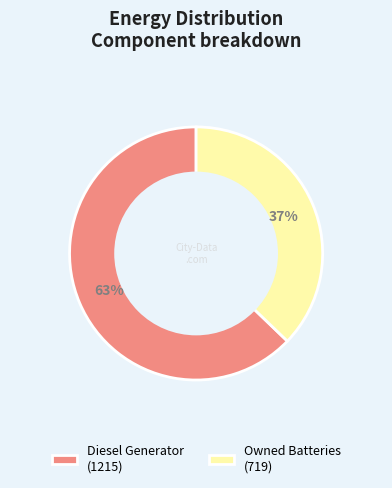

To the nearest percent, what is the average slice percentage?

50%